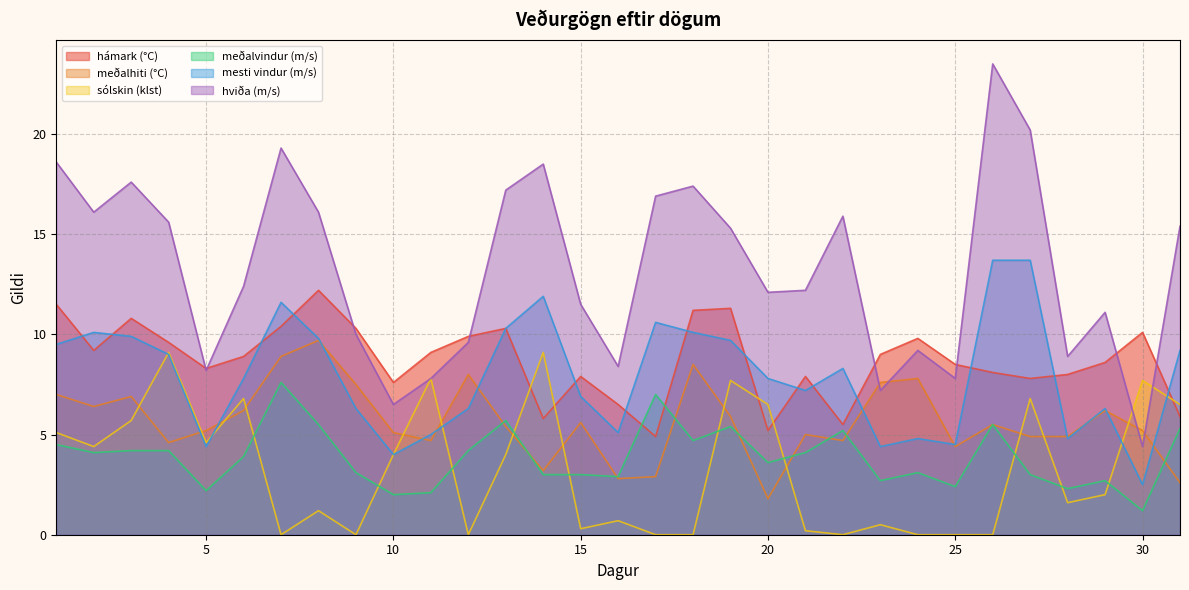

Where is hviða (m/s) nearest to the value 13?

6